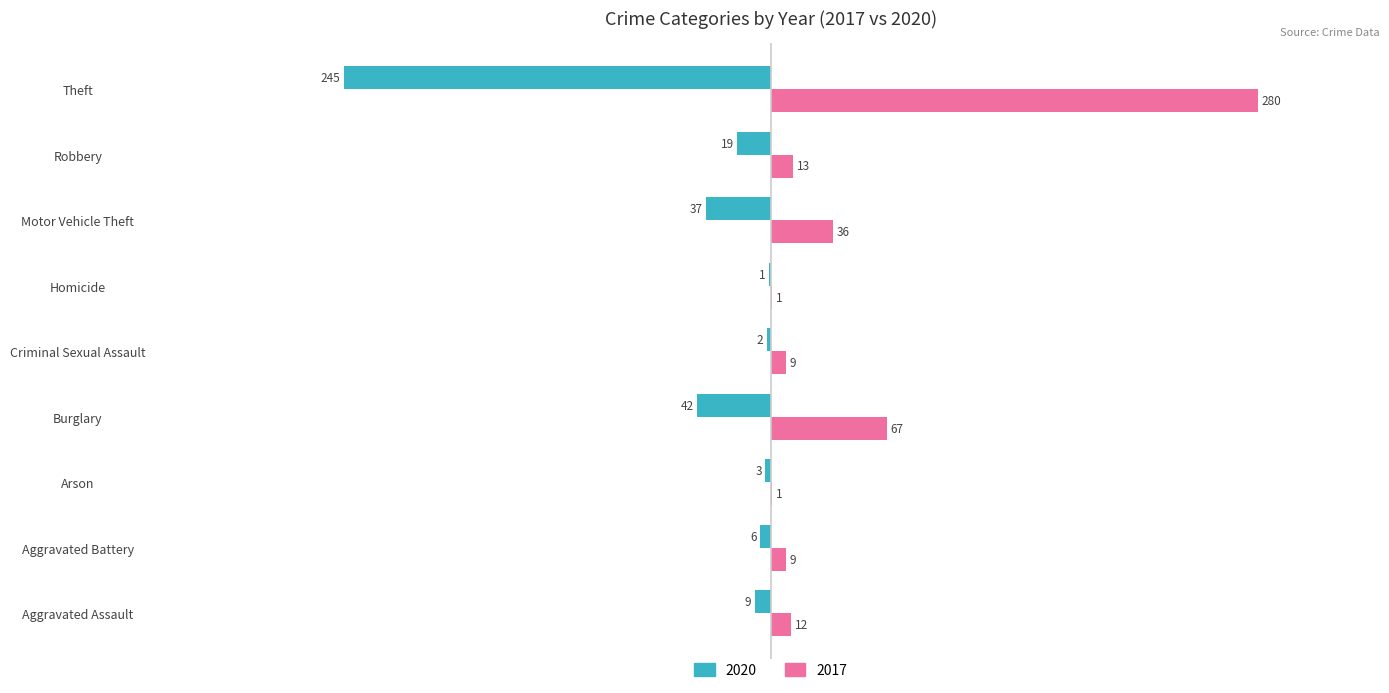

What is the total value across all series at Aggravated Assault?

3